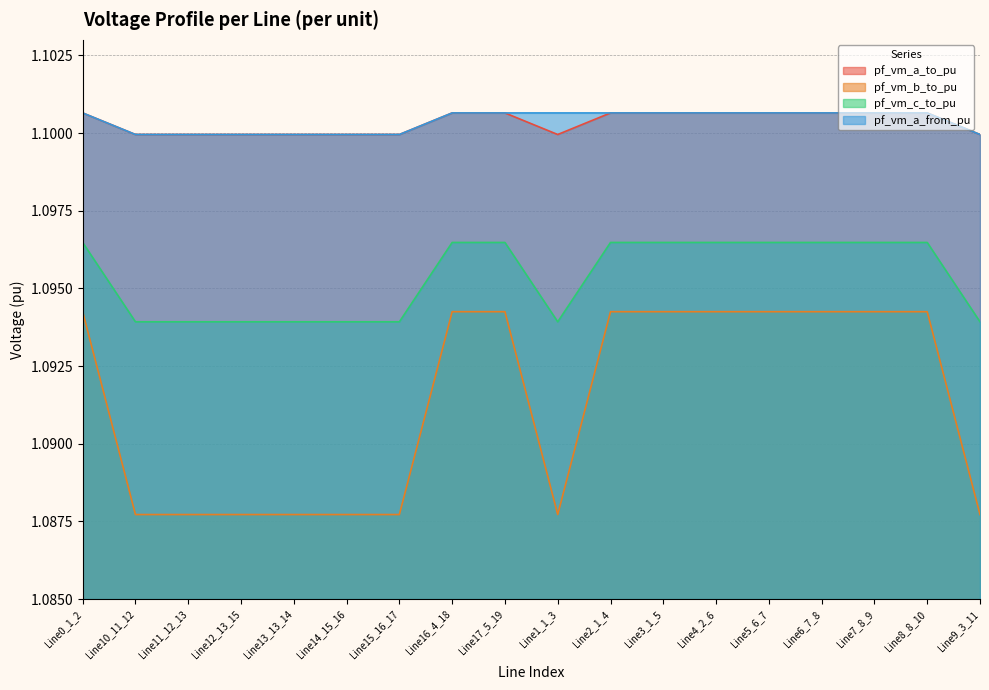

Where is pf_vm_a_to_pu nearest to the value 1?

Line15_16_17